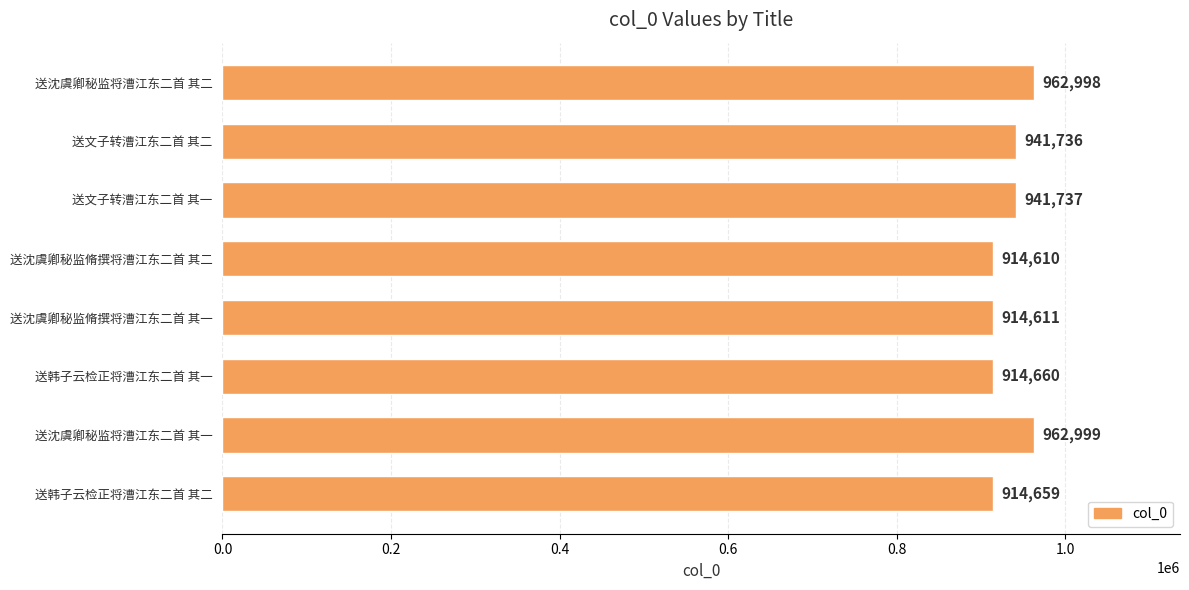

The value at 送文子转漕江东二首 其一 is 518254. True or false?

False